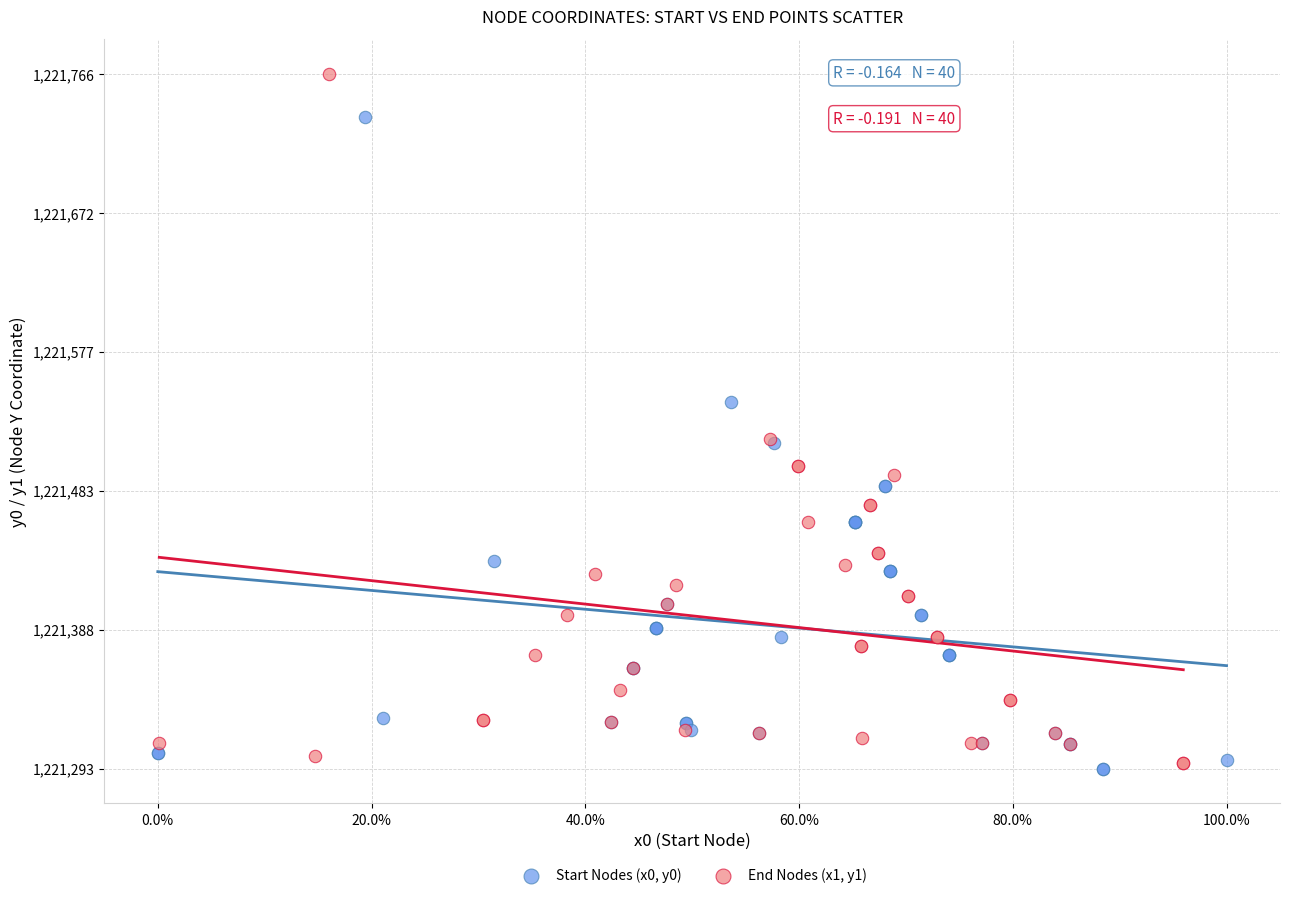

Which series has the widest spread of Y values?

End Nodes (x1, y1)